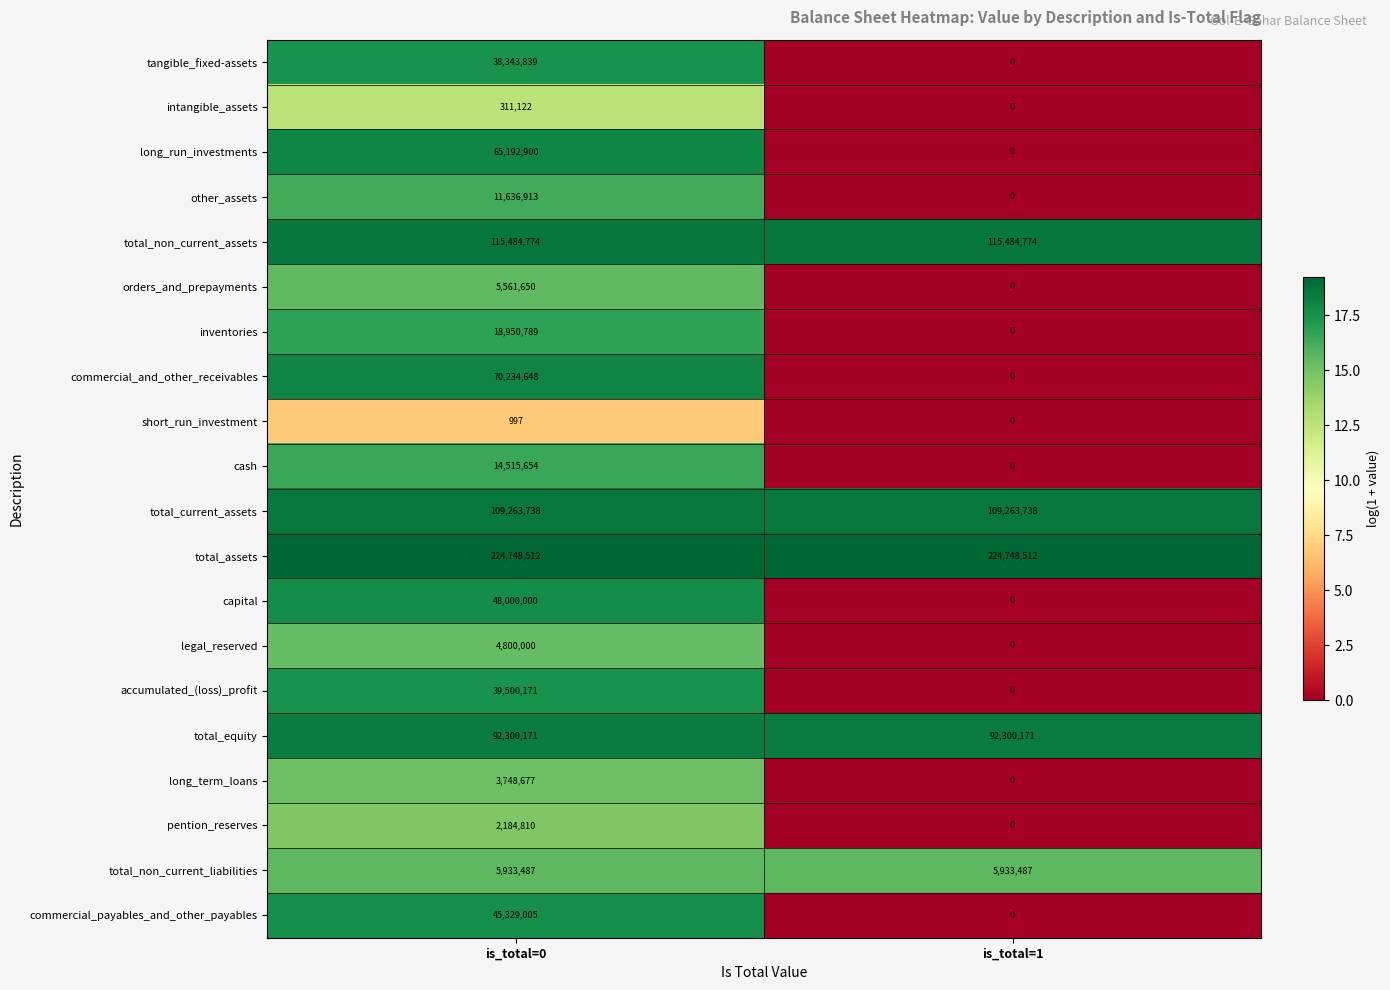

True or false: accumulated_(loss)_profit has a value of 17775319 at is_total=0.

False